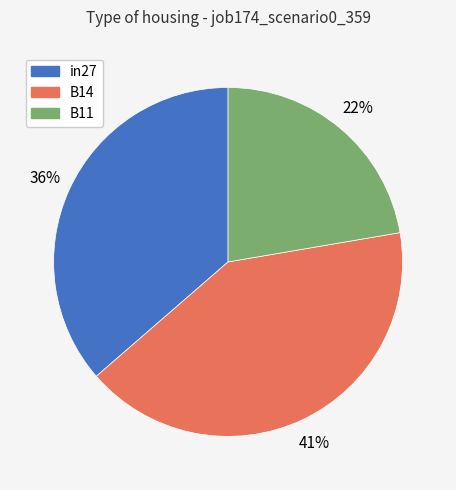

Combined, do B11 and in27 account for over 50%?

Yes